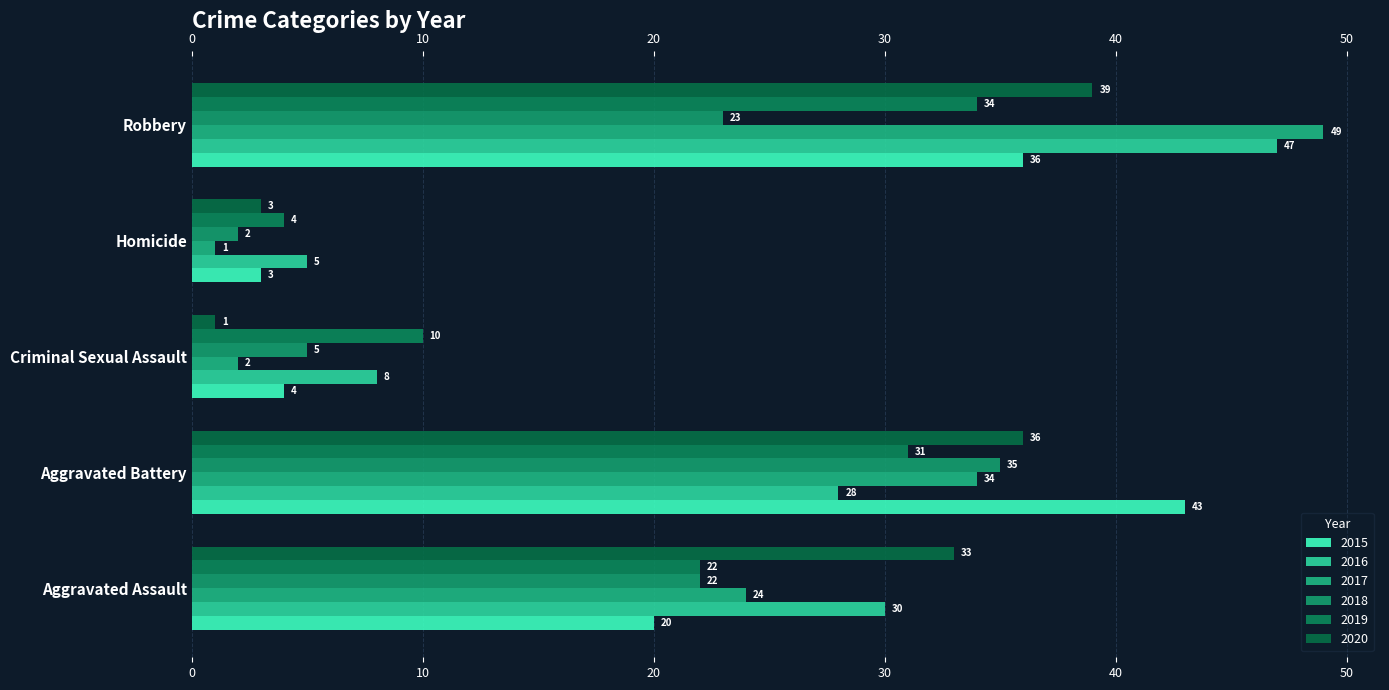

True or false: 2019 has a value of 34 at Robbery.

True